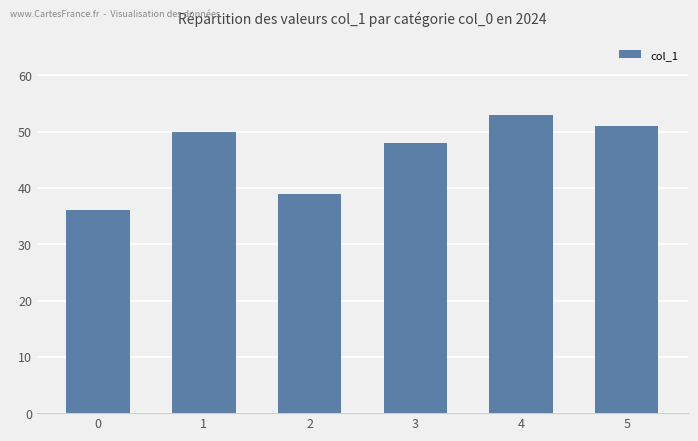

List the labels in order of value, smallest first.

0, 2, 3, 1, 5, 4